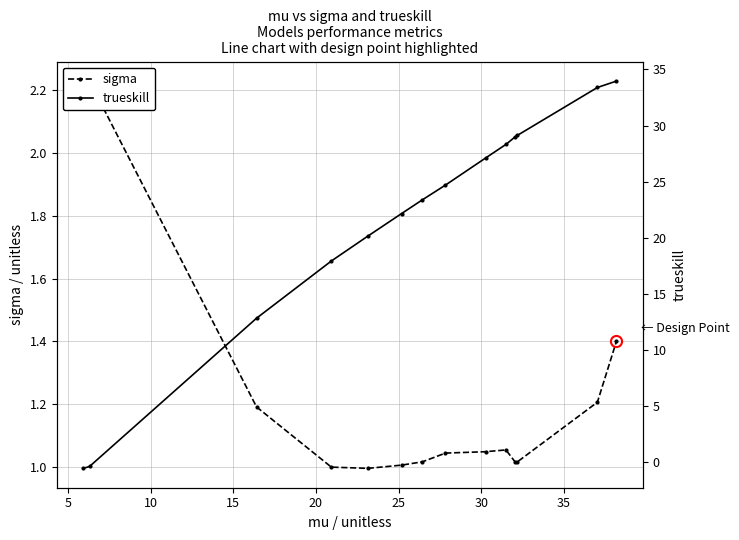

How many data points does each series have?

14